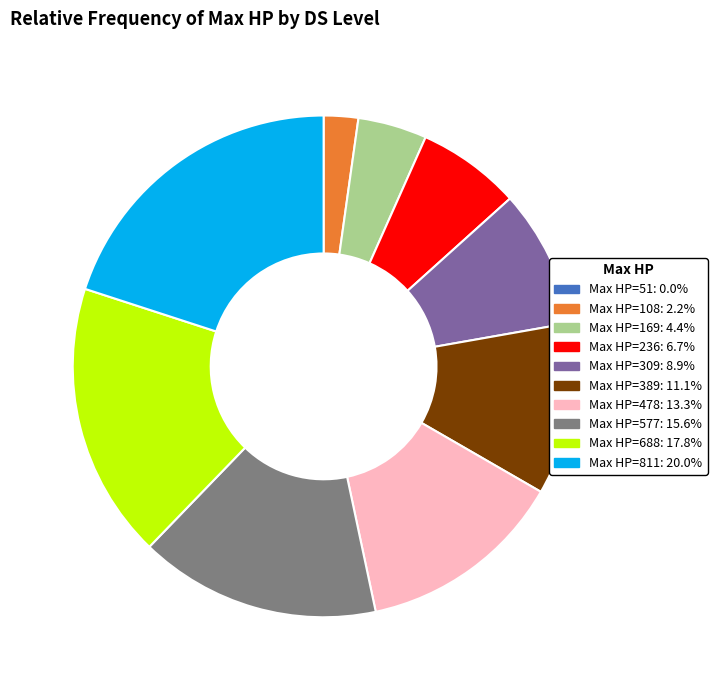

Is there a majority slice in this chart?

No